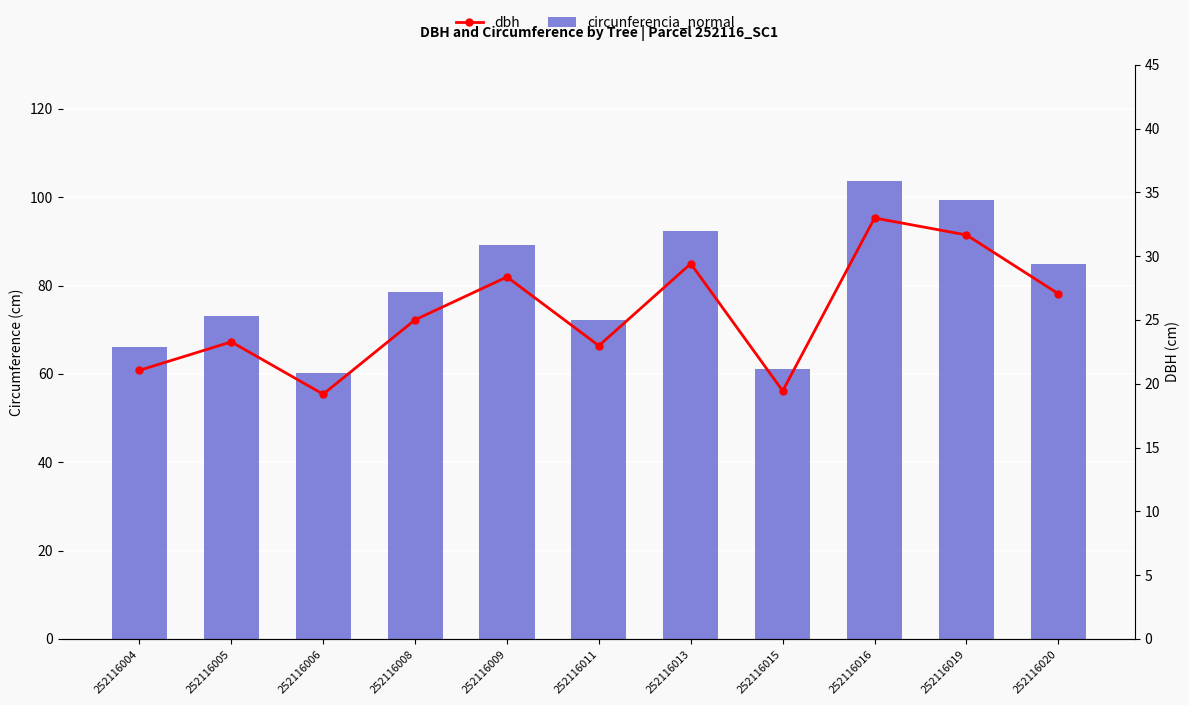

At which category is the sum across all series the highest?

252116016